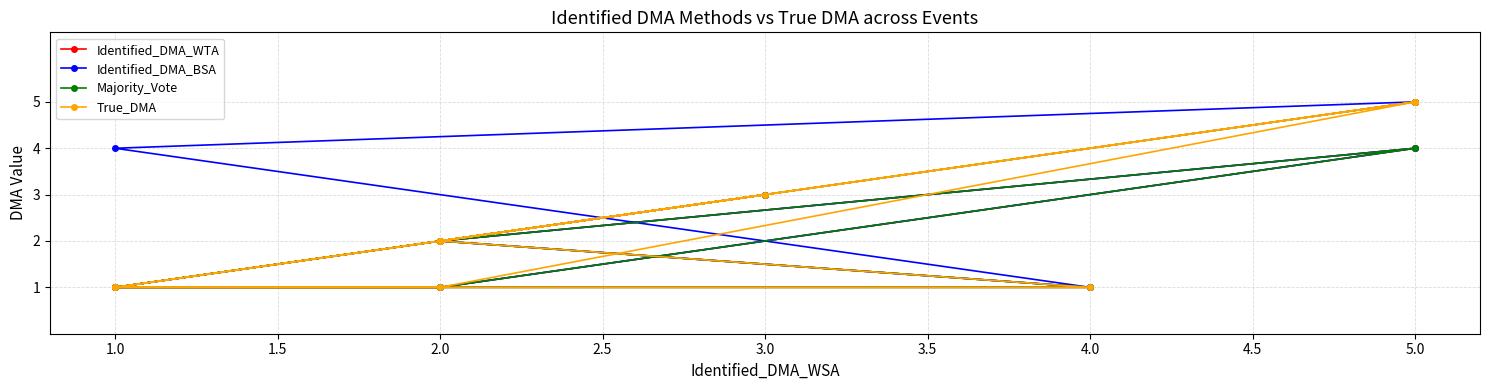

At how many categories does at least one series exceed 3?

4